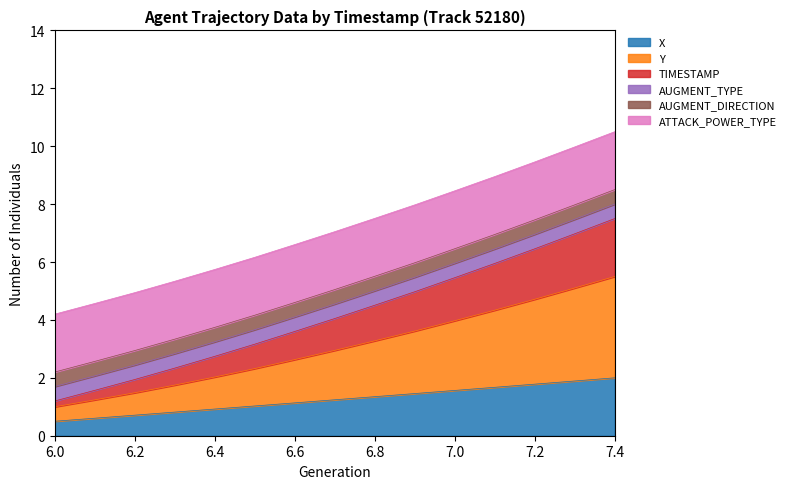

True or false: TIMESTAMP and X cross at least once.

False